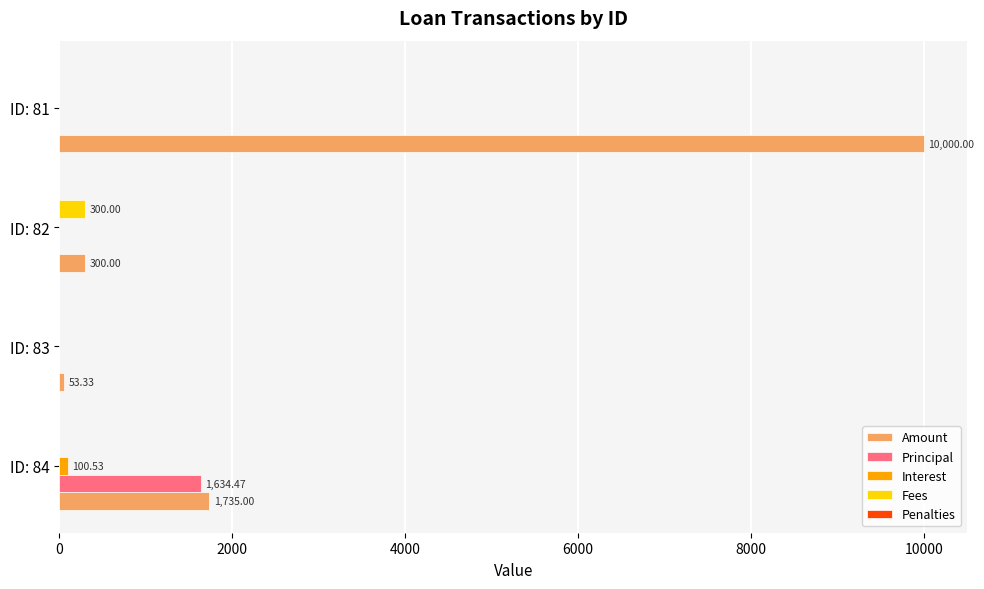

Which series has the largest total across all categories?

Amount